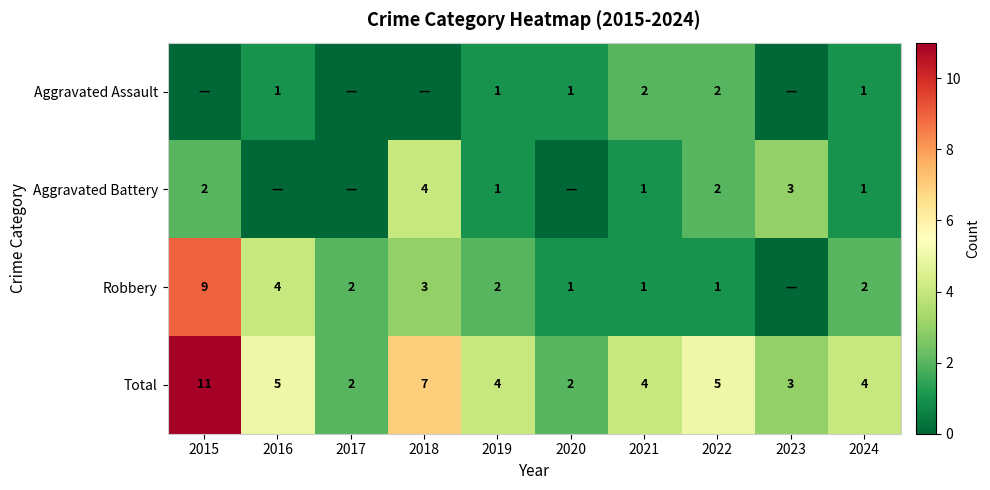

Is the value of Total at 2017 greater than the value of Aggravated Assault at 2020?

Yes